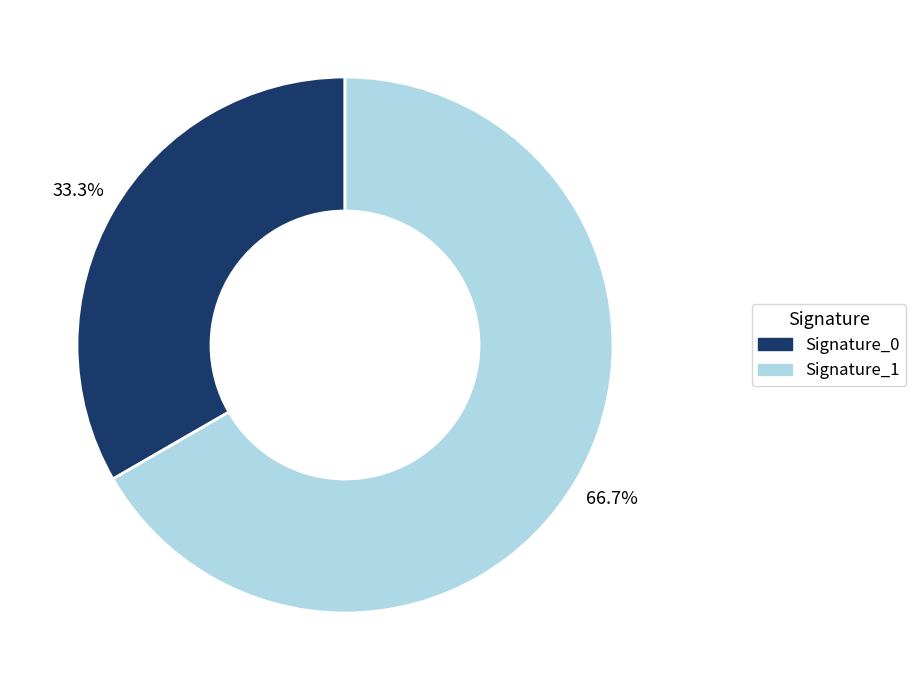

What is the majority slice?

Signature_1